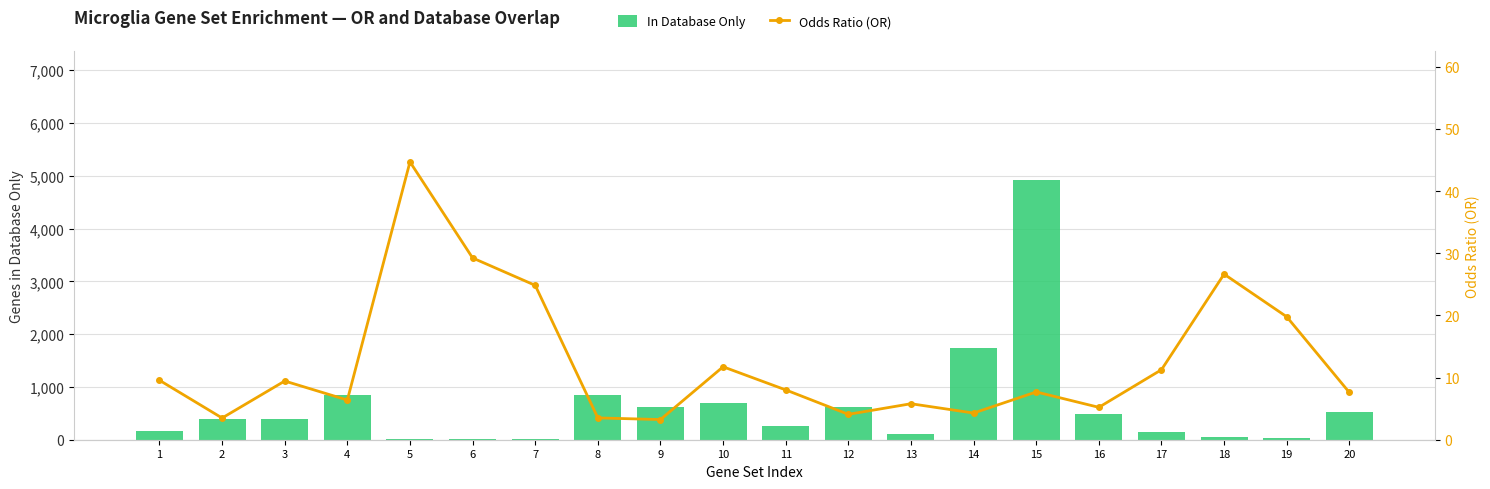

What is the spread (max minus min) of values at 11?

248.0